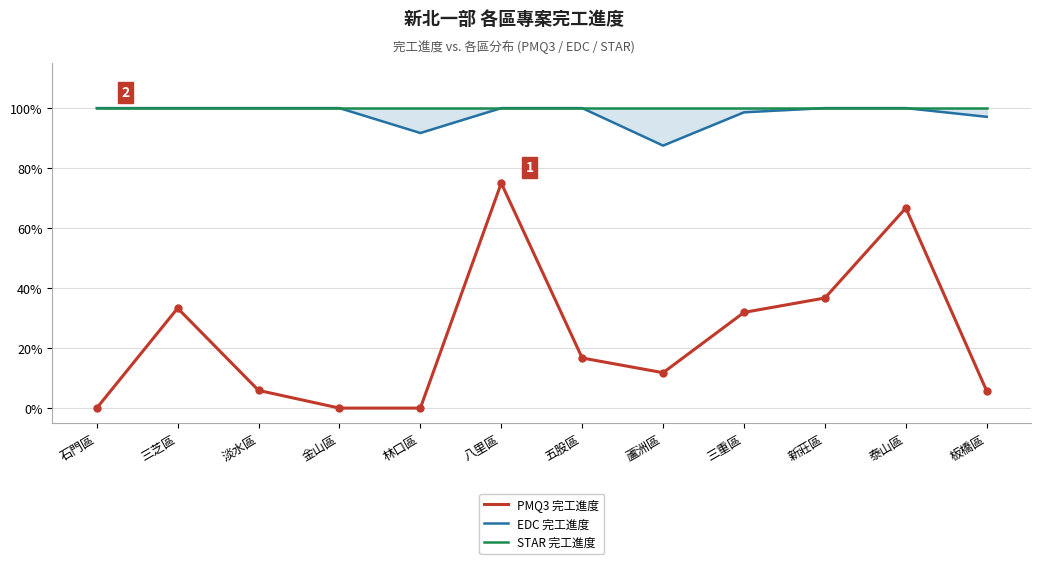

Which label corresponds to the largest value in the chart?

石門區